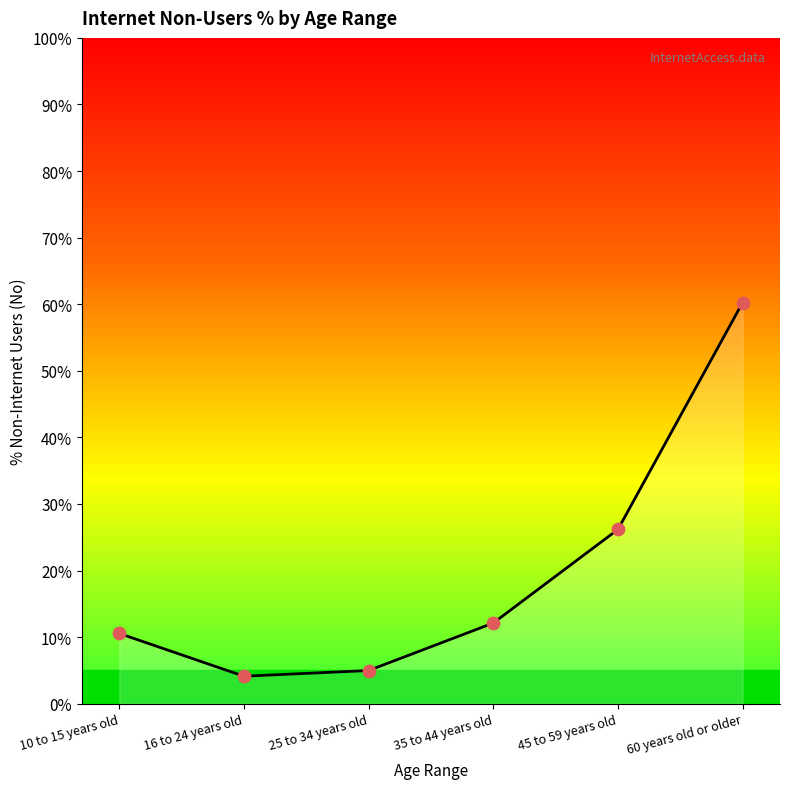

At which label is the value closest to 32?

45 to 59 years old